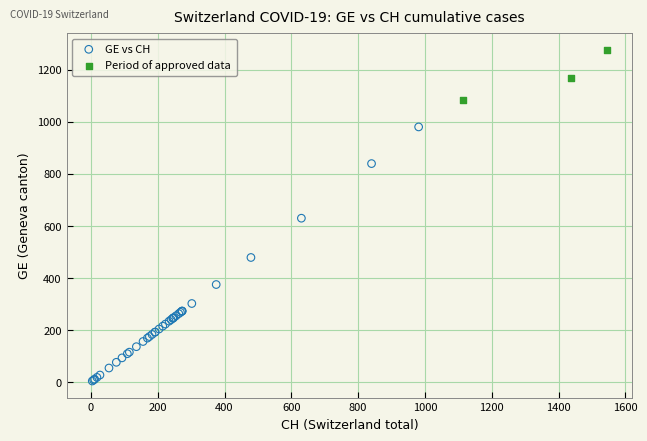

Which series reaches the maximum Y coordinate?

Period of approved data